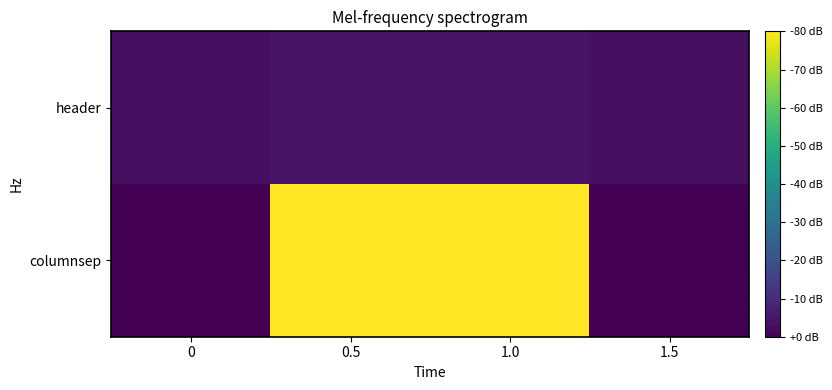

List the series in order of their overall mean, highest first.

columnsep, header